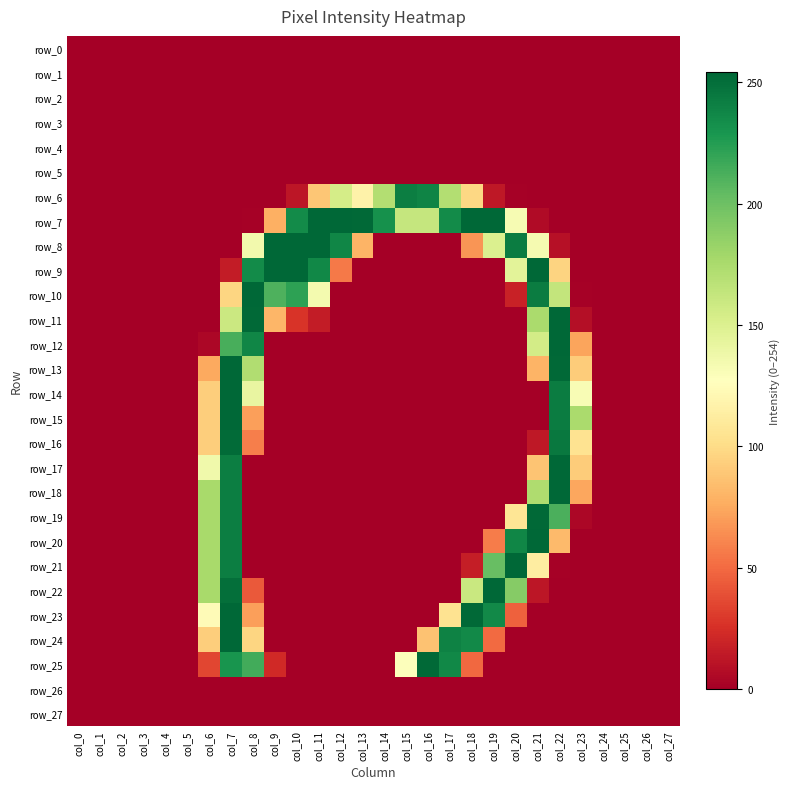

Is the value of row_7 at col_13 greater than the value of row_13 at col_14?

Yes